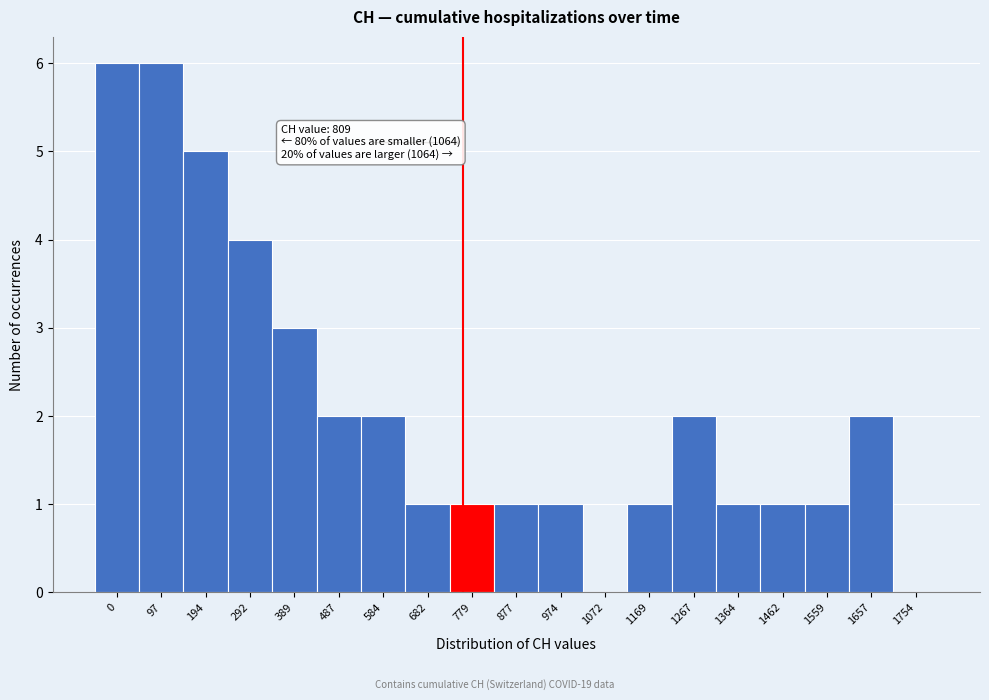

Reading right to left, transcribe all the data shown in this chart.

1754=0	1657=2	1559=1	1462=1	1364=1	1267=2	1169=1	1072=0	974=1	877=1	779=1	682=1	584=2	487=2	389=3	292=4	194=5	97=6	0=6